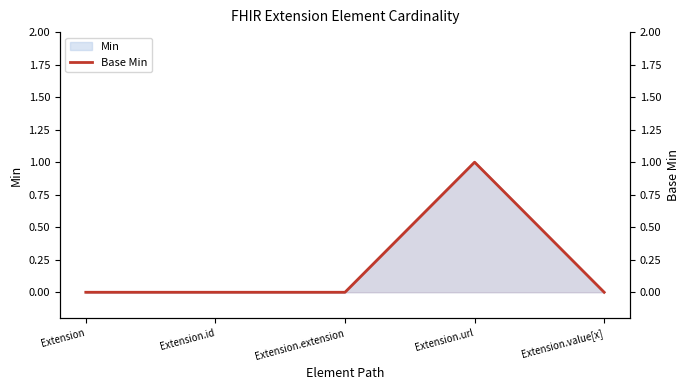

What is the maximum value shown in the chart?

1